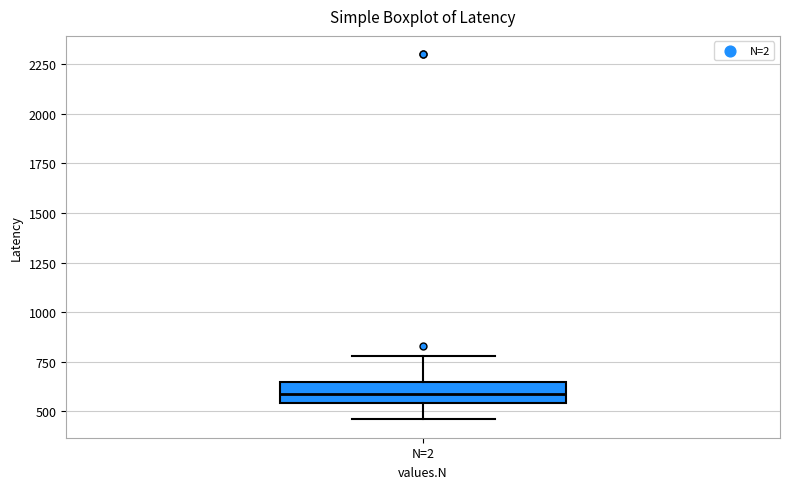

Where does the upper whisker of the box for N=2 end on the y-axis? The values are not printed on the chart, so give them approximately, as read against the axis.

800